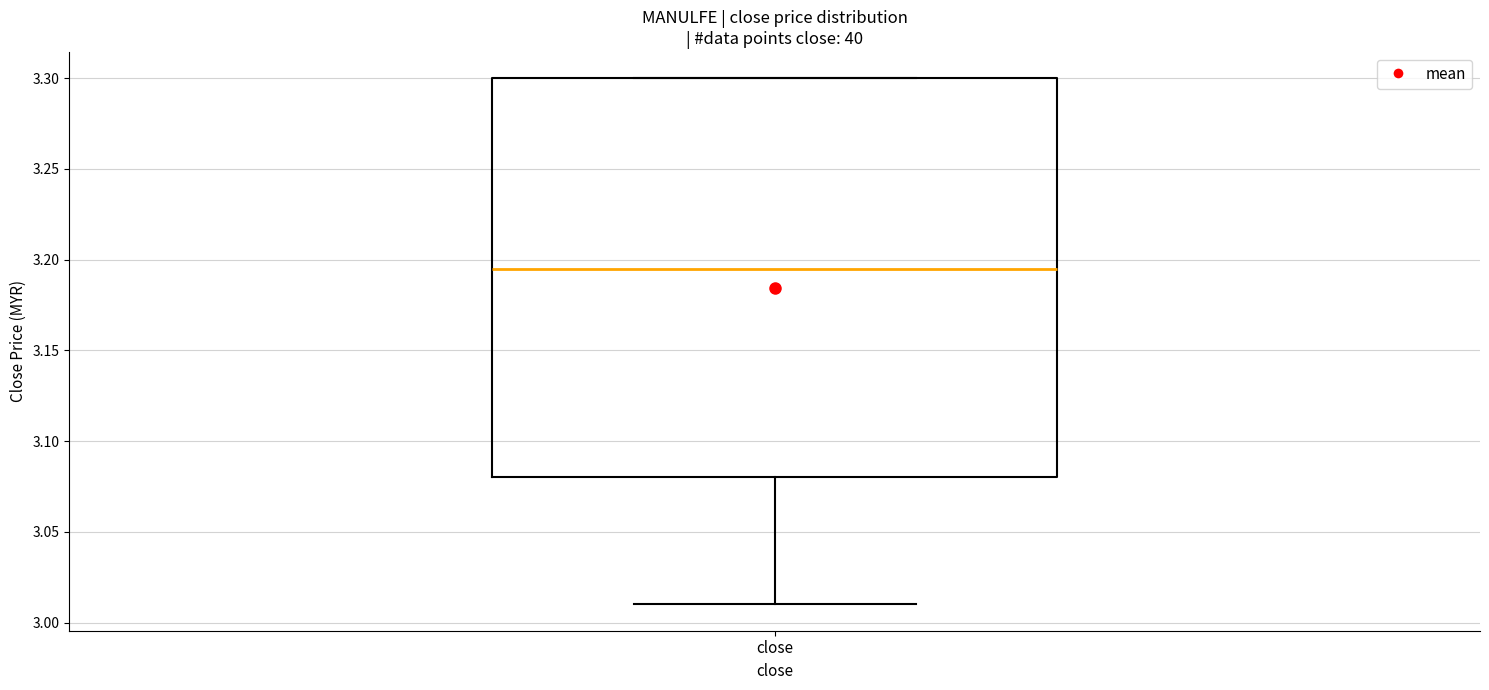

Read this box plot against the y-axis: the position of the median line, the range covered by the box, and the ends of both whiskers. The values are not printed on the chart, so give them approximately, as read against the axis.

median 3.195, box 3.080 to 3.300, whiskers 3.010 to 3.300